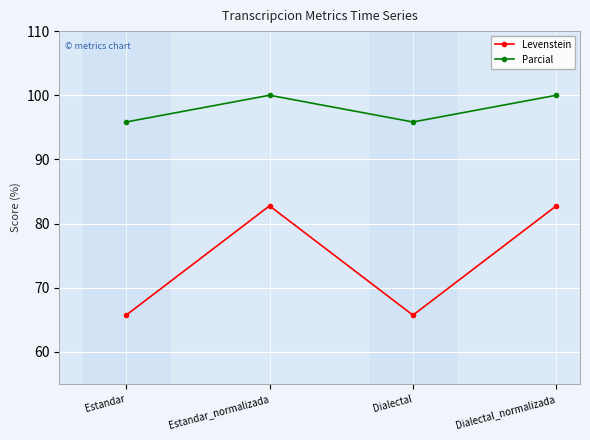

What is the maximum value shown in the chart?

100.0